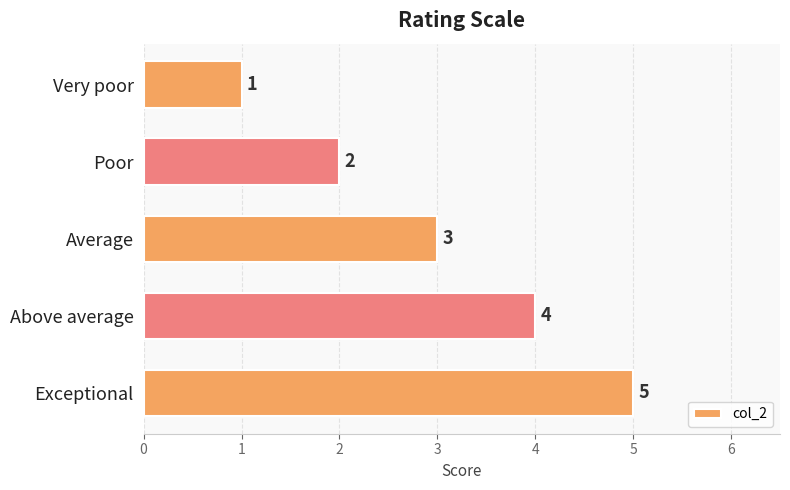

At which label is the value closest to 3?

Average